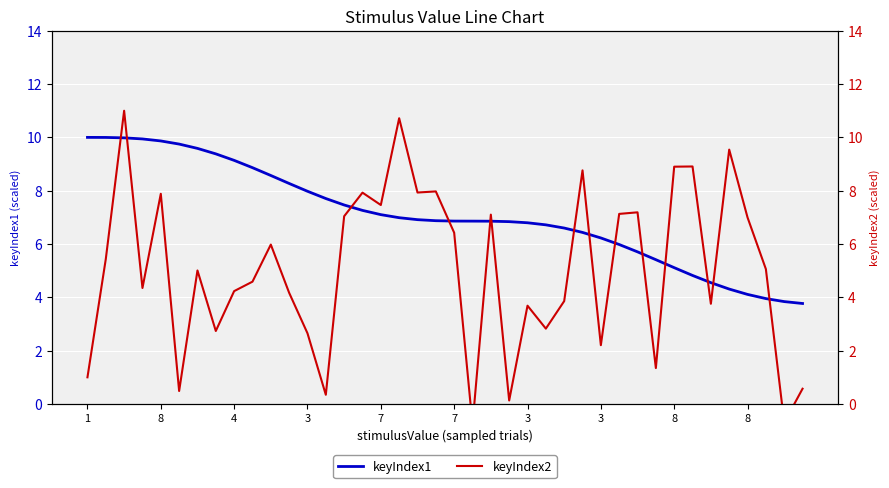

Rank the series by their maximum value, from lowest to highest.

keyIndex1, keyIndex2